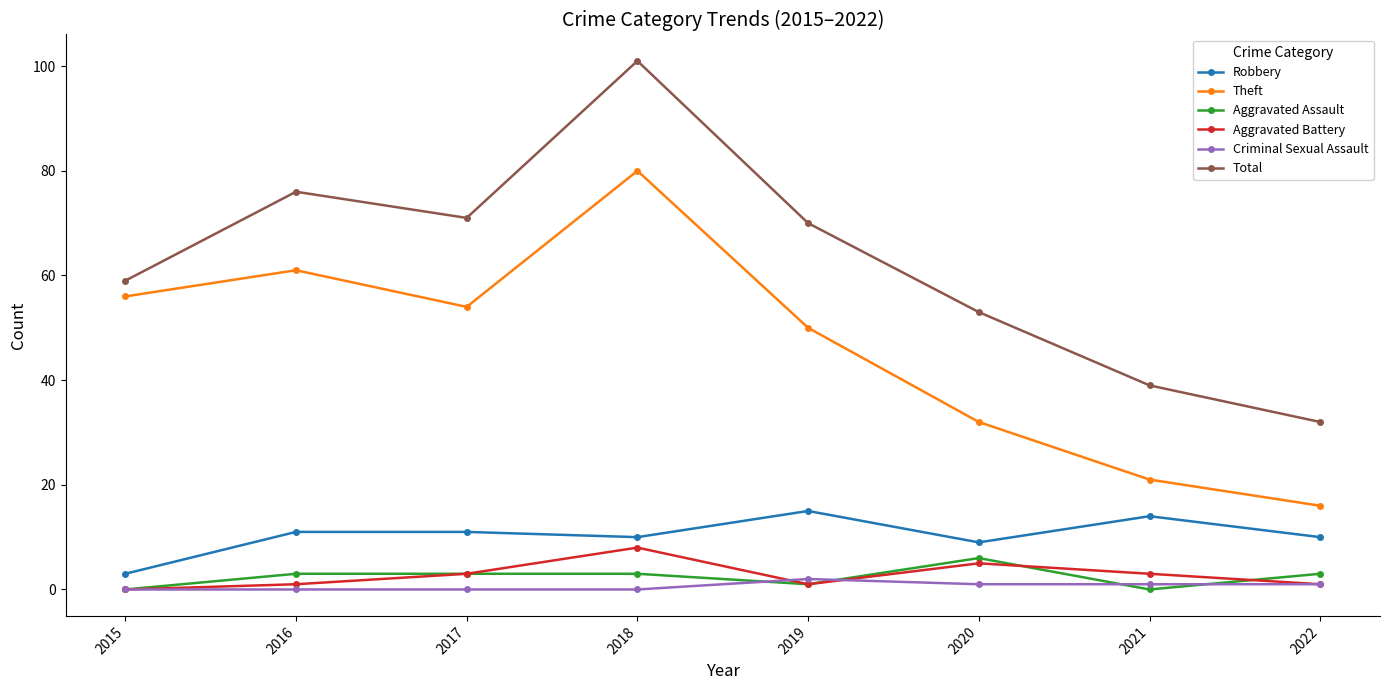

How many lines are shown in the chart?

6